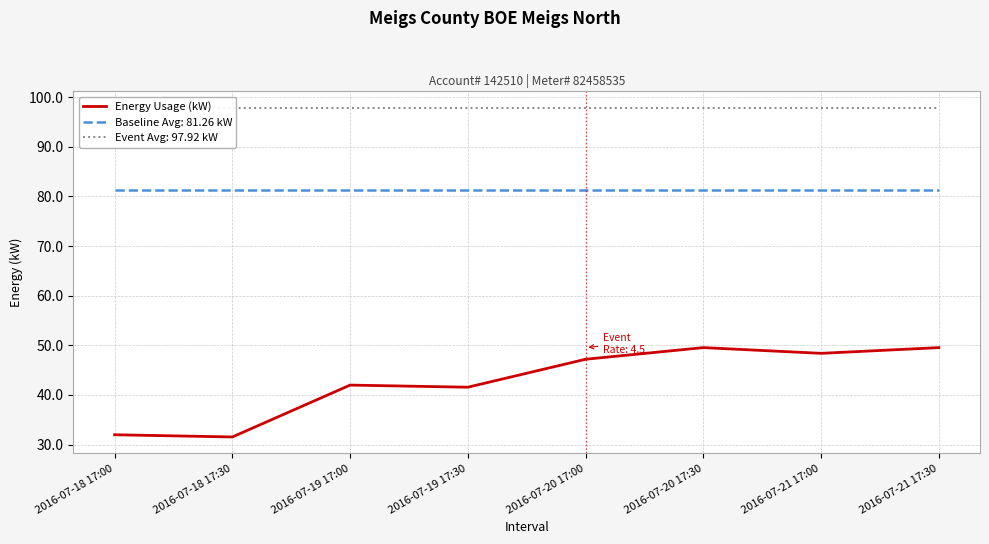

Reading right to left, extract all data points from this chart.

49.5	48.4	49.5	47.2	41.6	42.0	31.5	32.0